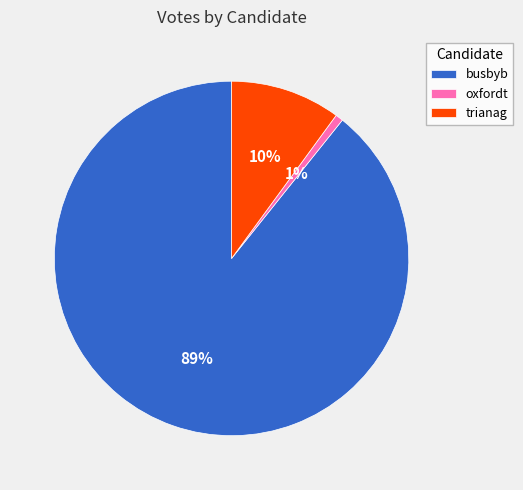

How many slices are in this pie chart?

3